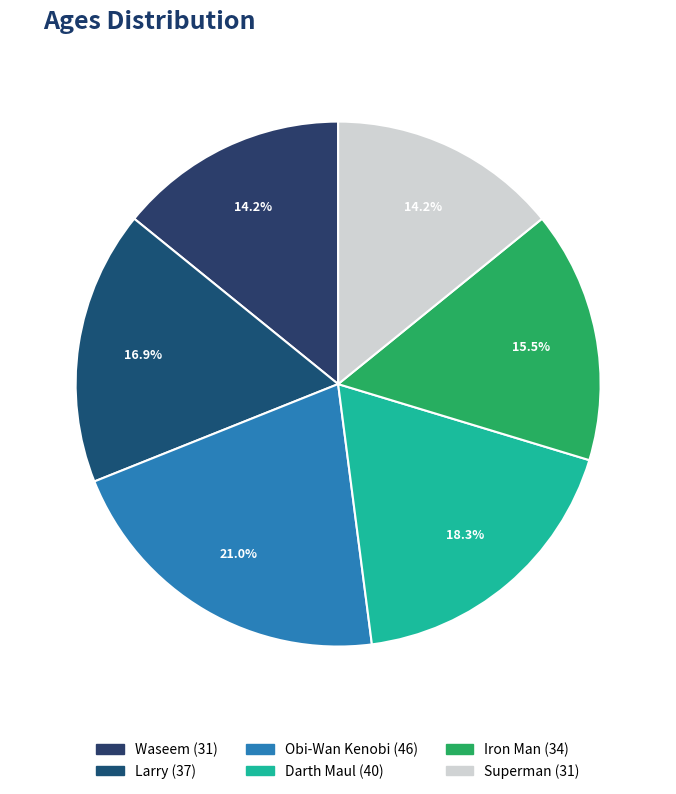

Which slice is the largest?

Obi-Wan Kenobi